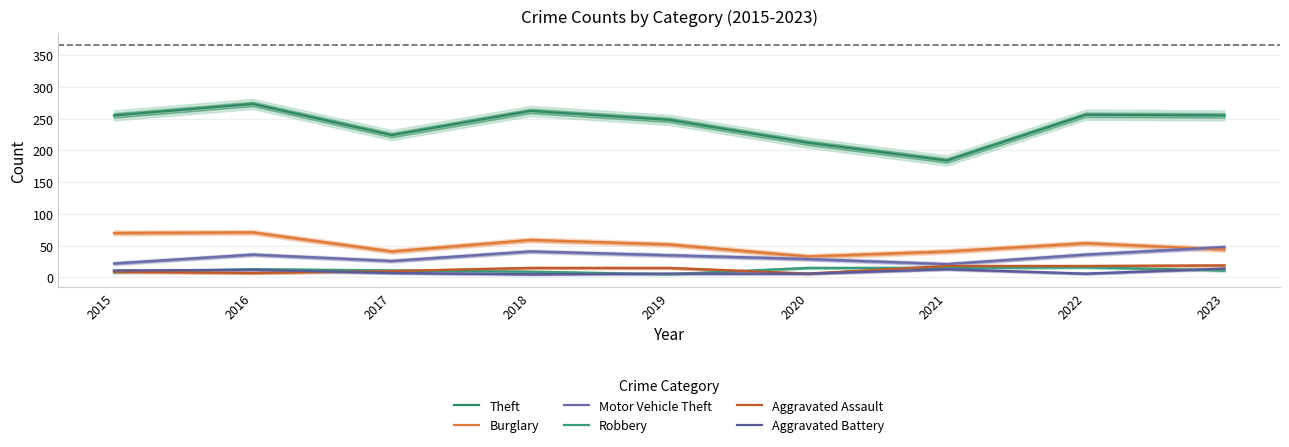

What is the minimum value for Aggravated Assault?

6